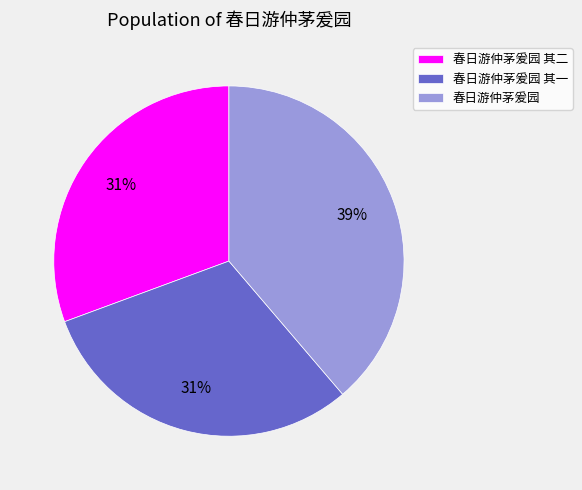

Combined, do 春日游仲茅爰园 其二 and 春日游仲茅爰园 account for over 50%?

Yes